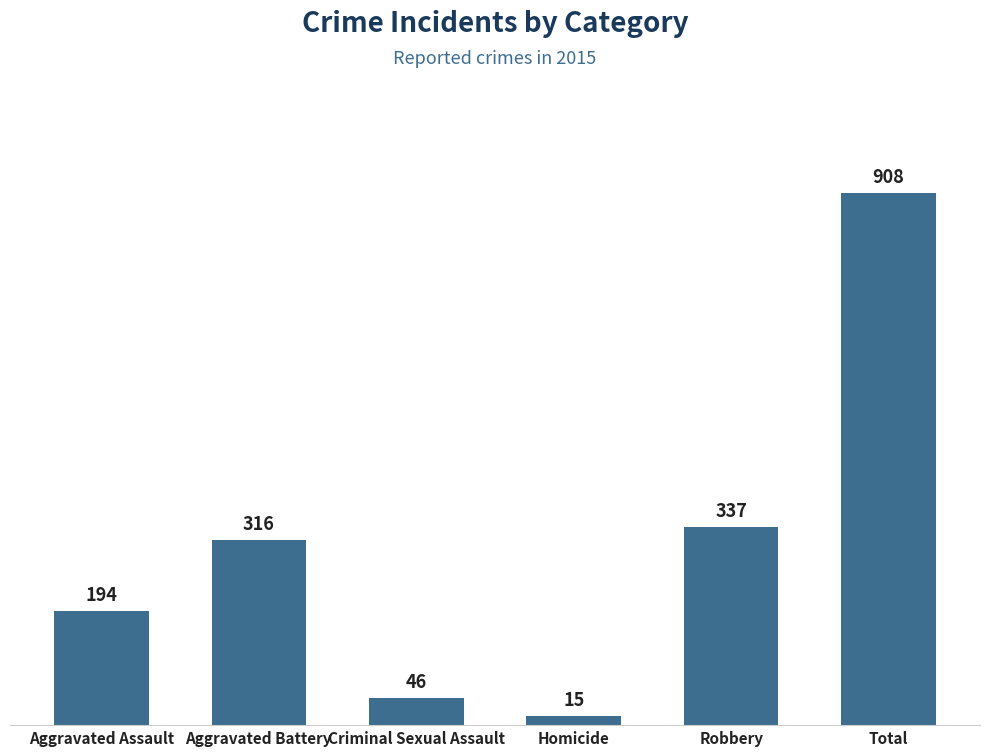

What is the change in value from Homicide to Robbery?

+322